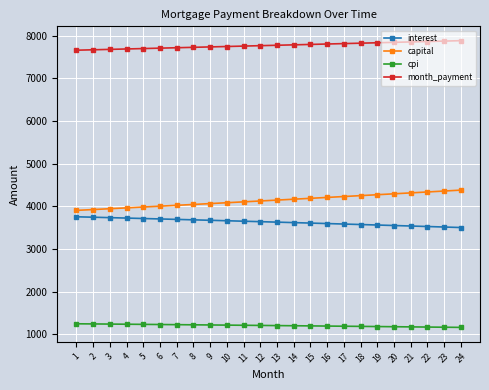

At which label does interest first exceed 3640?

1